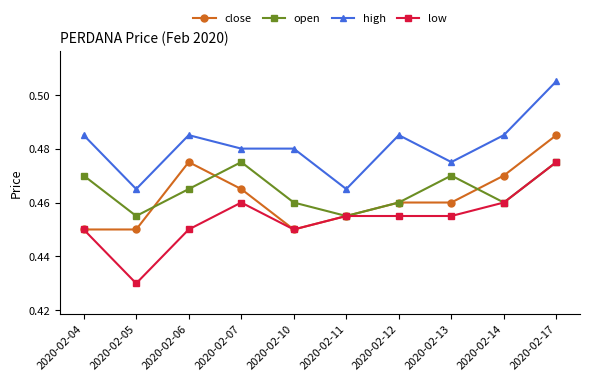

How many high values are between 0 and 1?

10